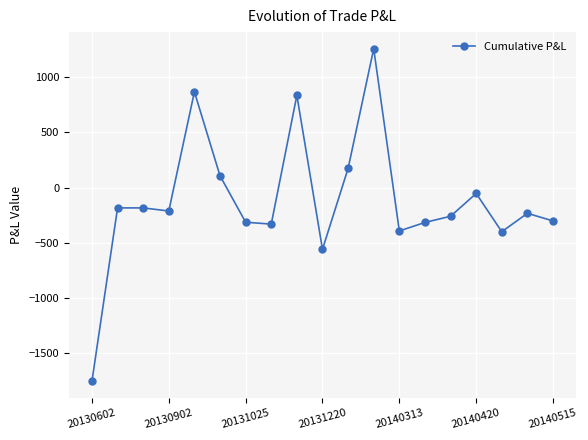

What is the value of the 7th point from the left?

-315